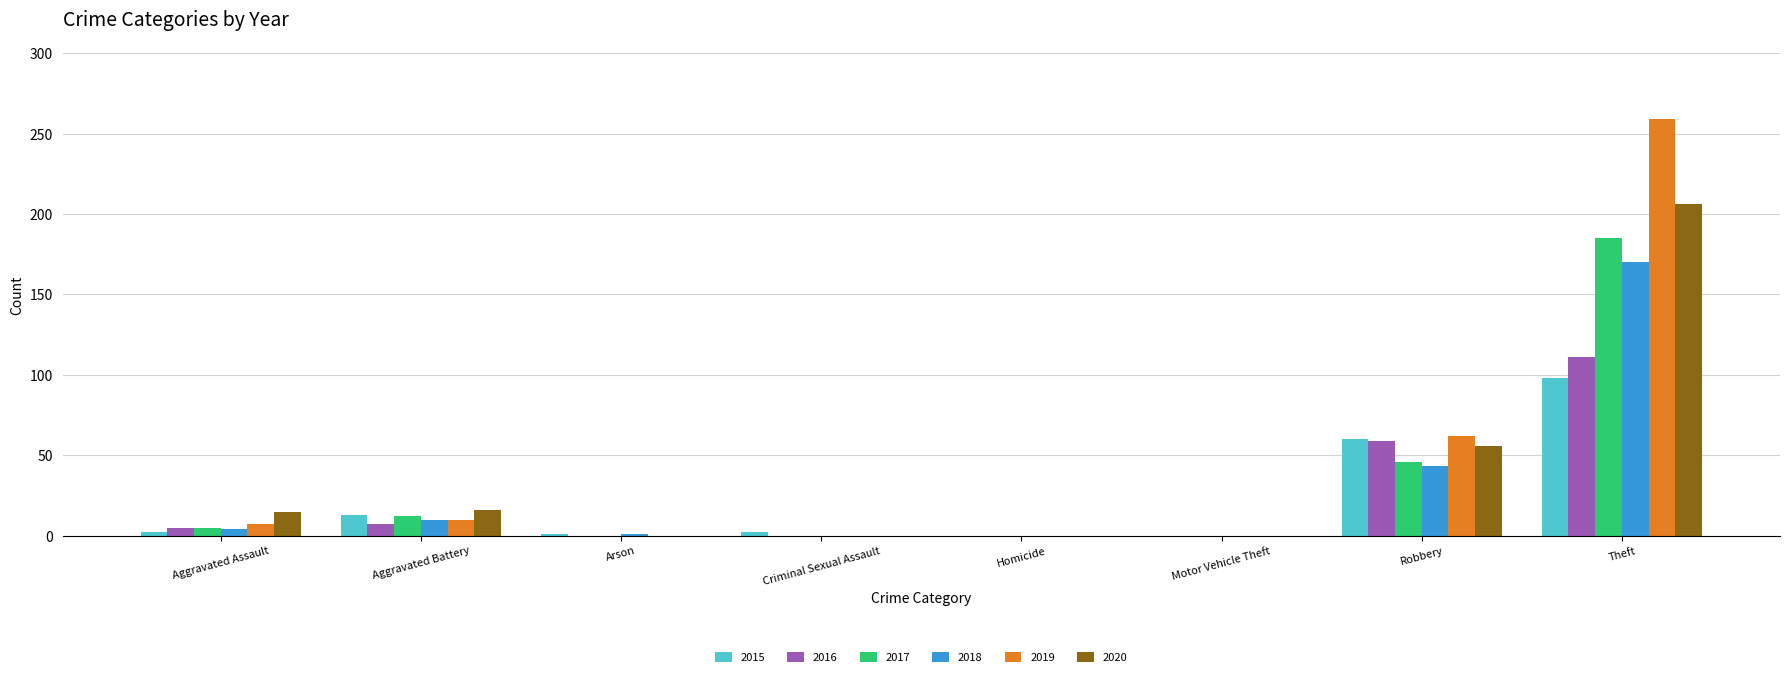

What is the sum of the 2020 values at Aggravated Battery and Homicide?

16